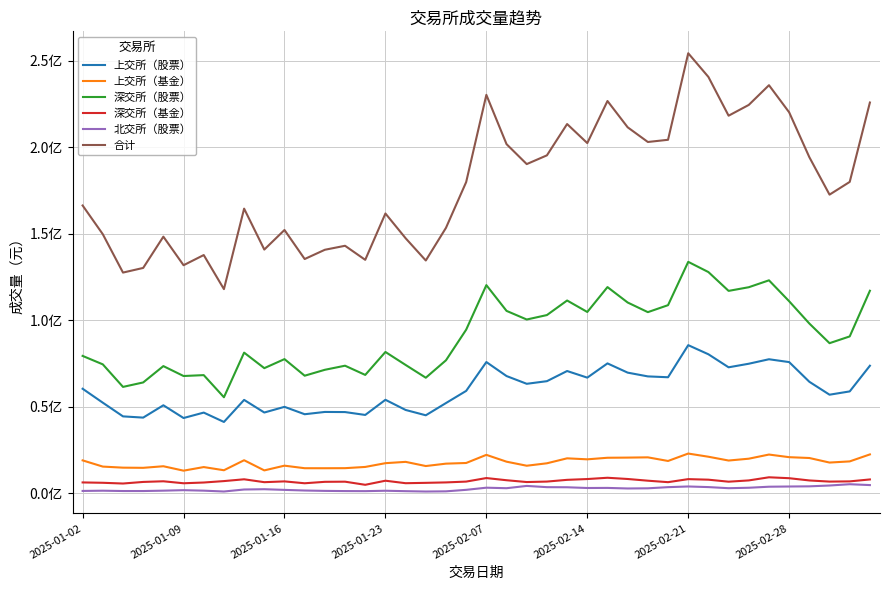

Does the chart display data point markers on the line(s)?

No